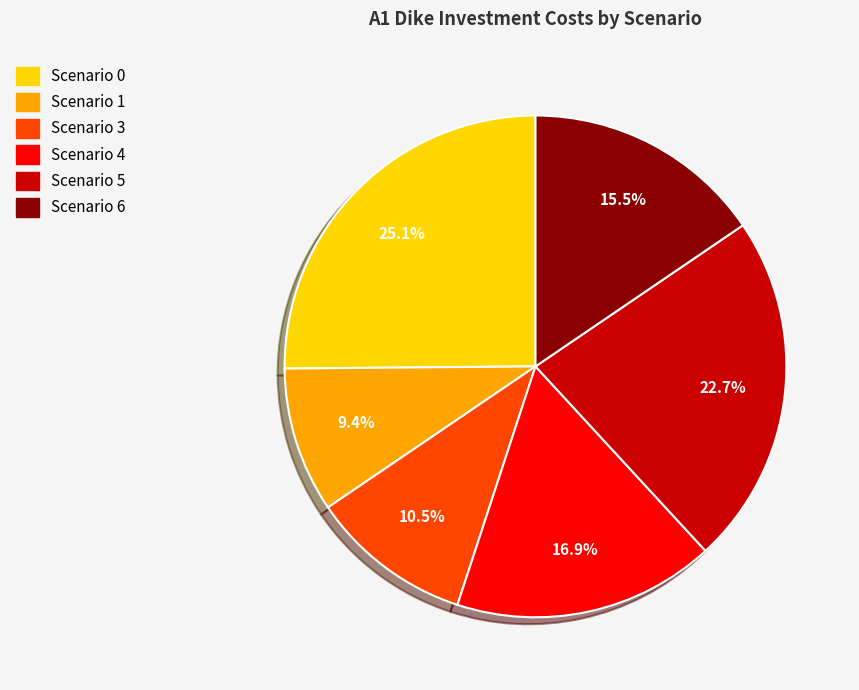

Does Scenario 1 account for over 50% of the chart?

No